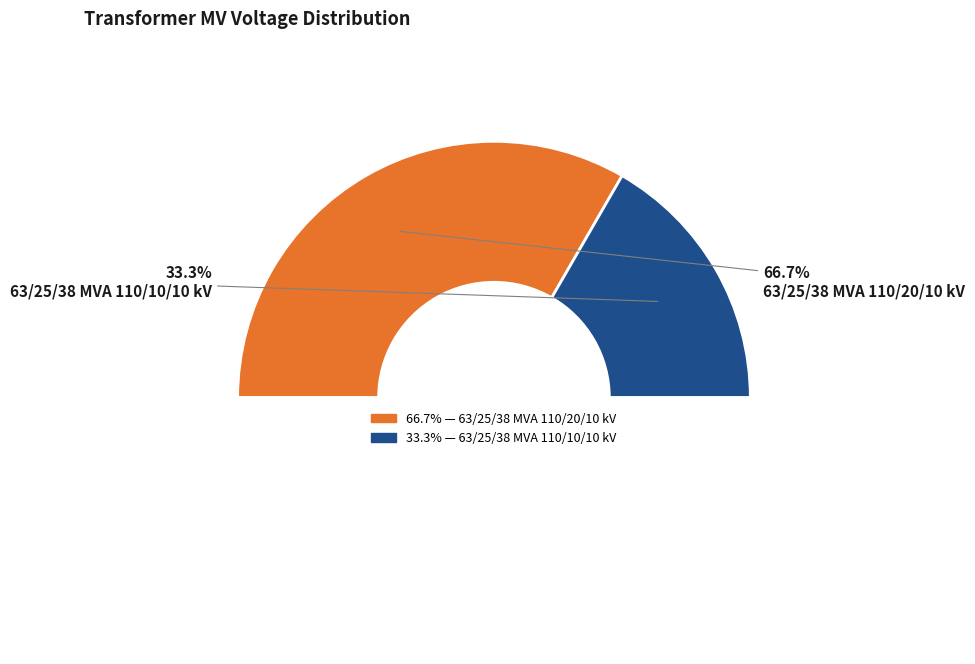

True or false: 63/25/38 MVA 110/10/10 kV accounts for 20% of the total.

False